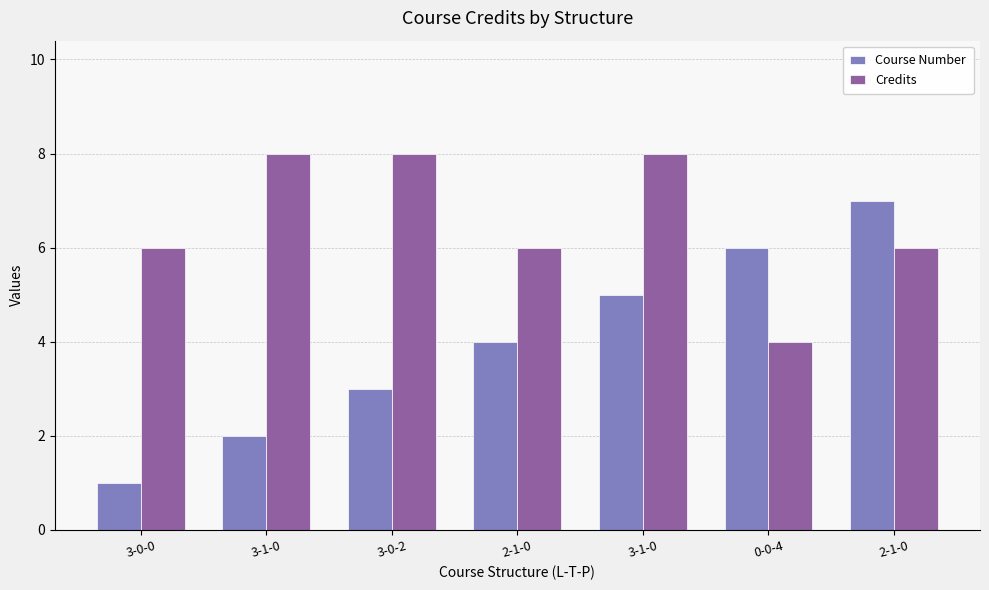

Reading left to right, transcribe all the data shown in this chart.

Course Number: 3-0-0=1	3-1-0=2	3-0-2=3	2-1-0=4	3-1-0=5	0-0-4=6	2-1-0=7
Credits: 3-0-0=6	3-1-0=8	3-0-2=8	2-1-0=6	3-1-0=8	0-0-4=4	2-1-0=6